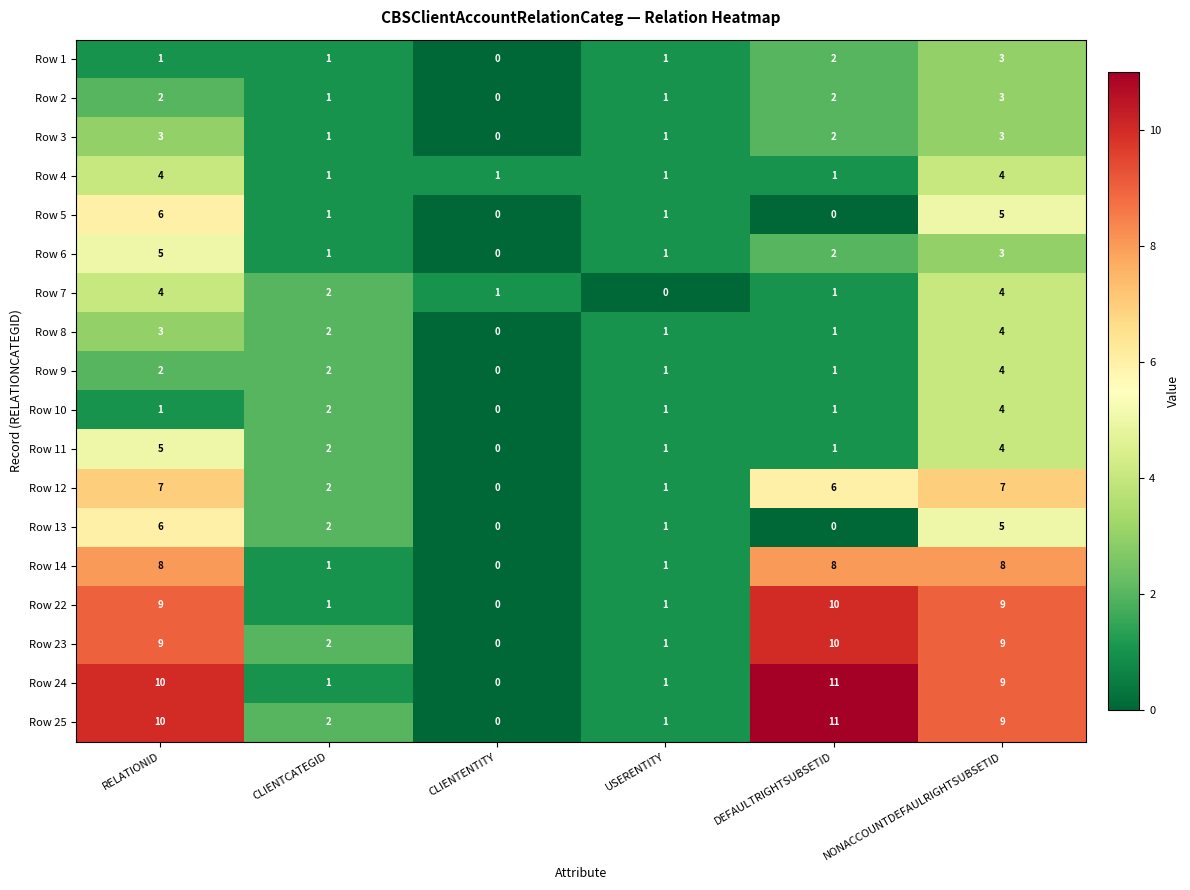

What is the difference between the second highest and minimum values in the Row 25 series?

10